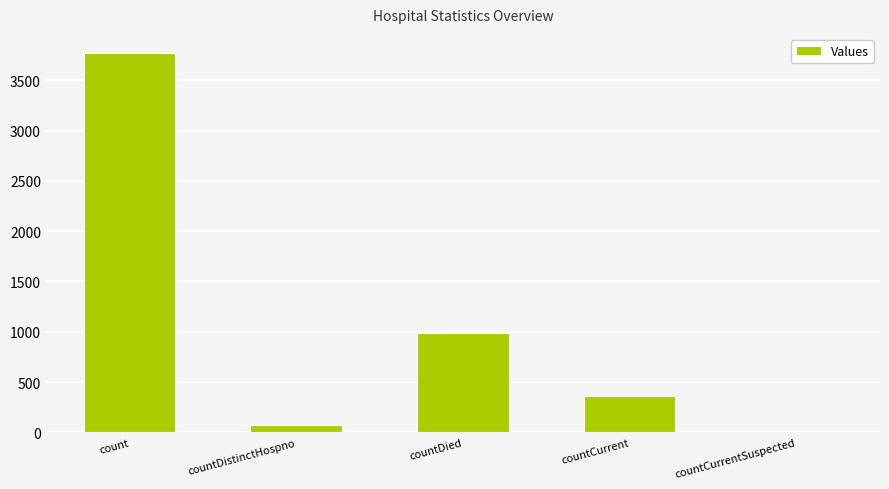

What is the sum of the values at count and countCurrentSuspected?

3772